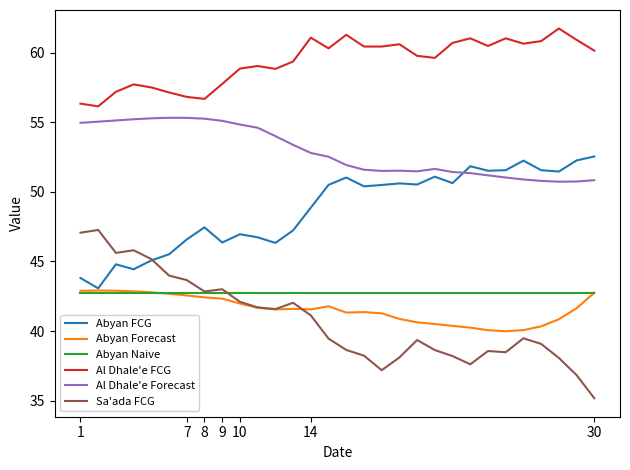

Which series has the largest range (max minus min)?

Sa'ada FCG